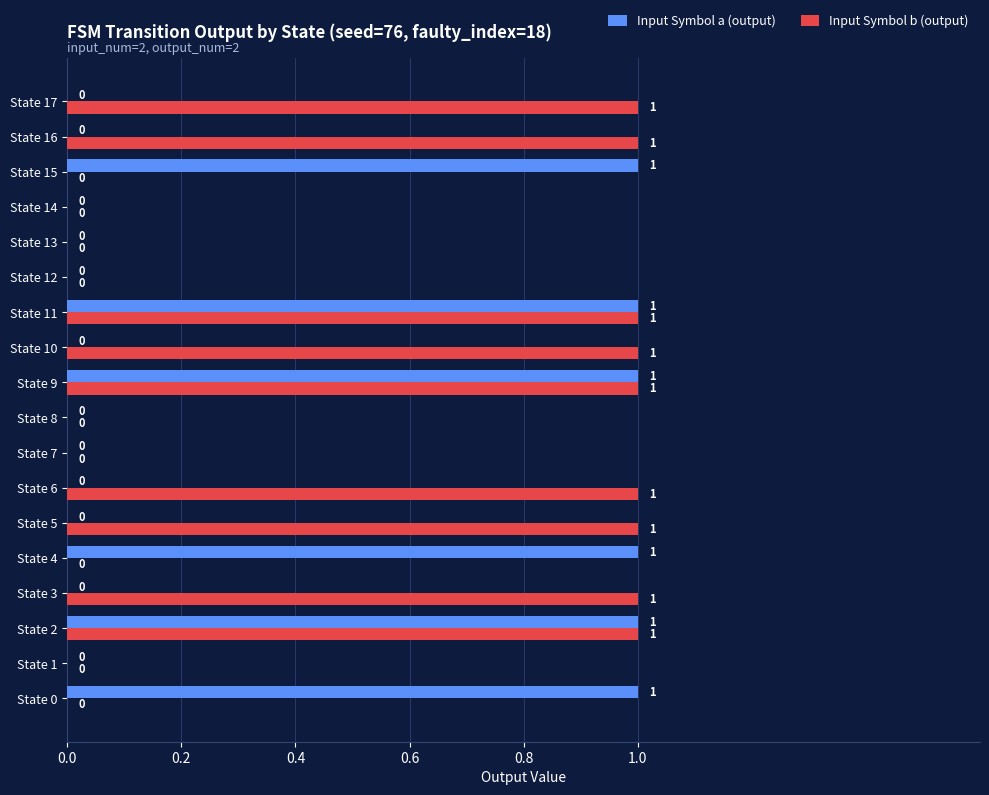

True or false: Input Symbol a (output) has a value of -1 at State 7.

False